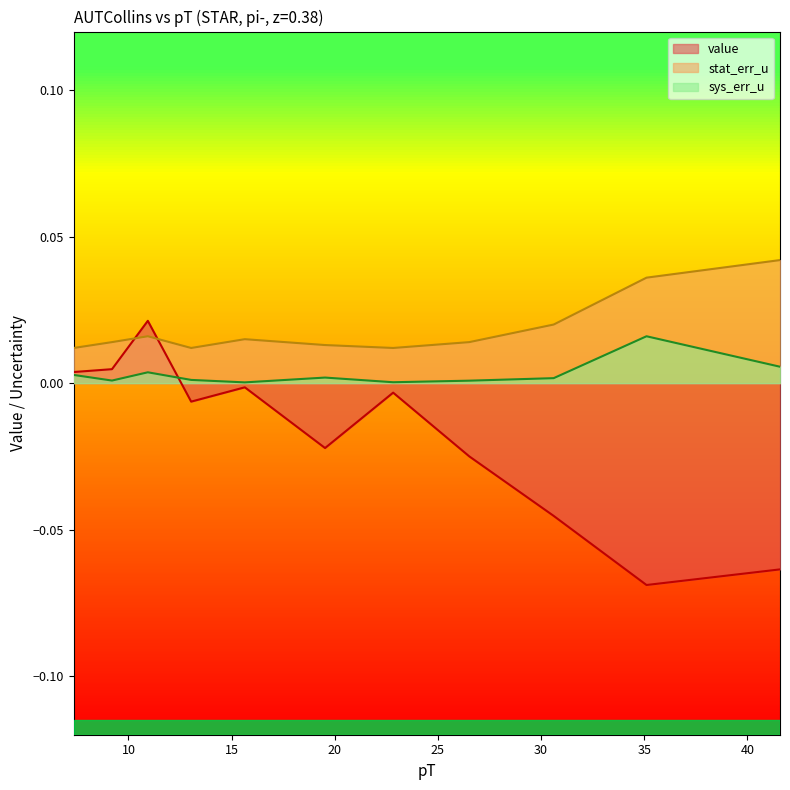

True or false: sys_err_u and stat_err_u cross at least once.

False